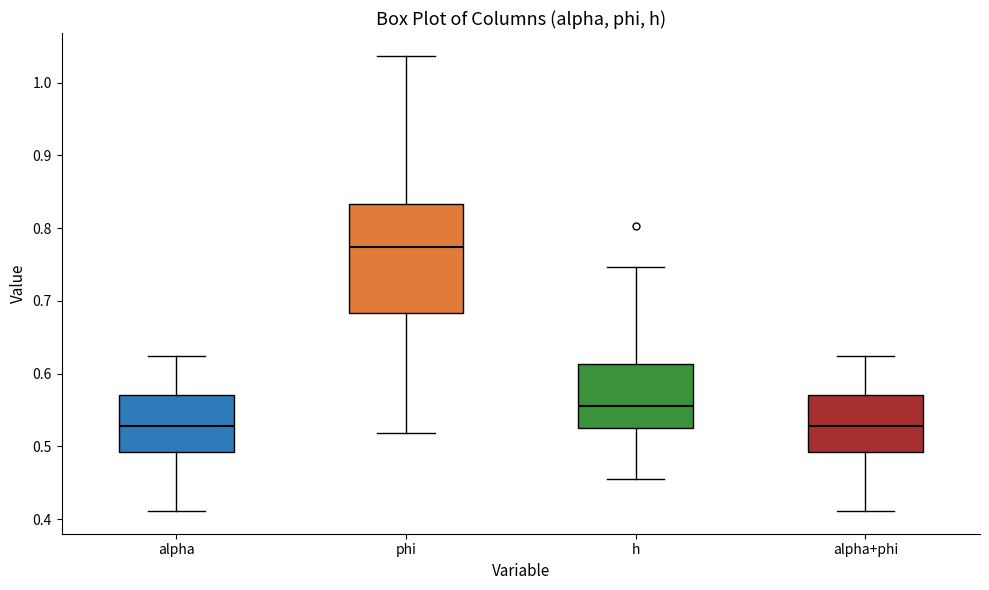

Reading left to right, transcribe this box plot: for each box, give where its median line is, the range the box spans, and where its two whiskers end, as read against the y-axis. The values are not printed on the chart, so give them approximately, as read against the axis.

alpha: median 0.53, box 0.49 to 0.57, whiskers 0.41 to 0.62
phi: median 0.77, box 0.68 to 0.83, whiskers 0.52 to 1.04
h: median 0.56, box 0.52 to 0.61, whiskers 0.46 to 0.75
alpha+phi: median 0.53, box 0.49 to 0.57, whiskers 0.41 to 0.62